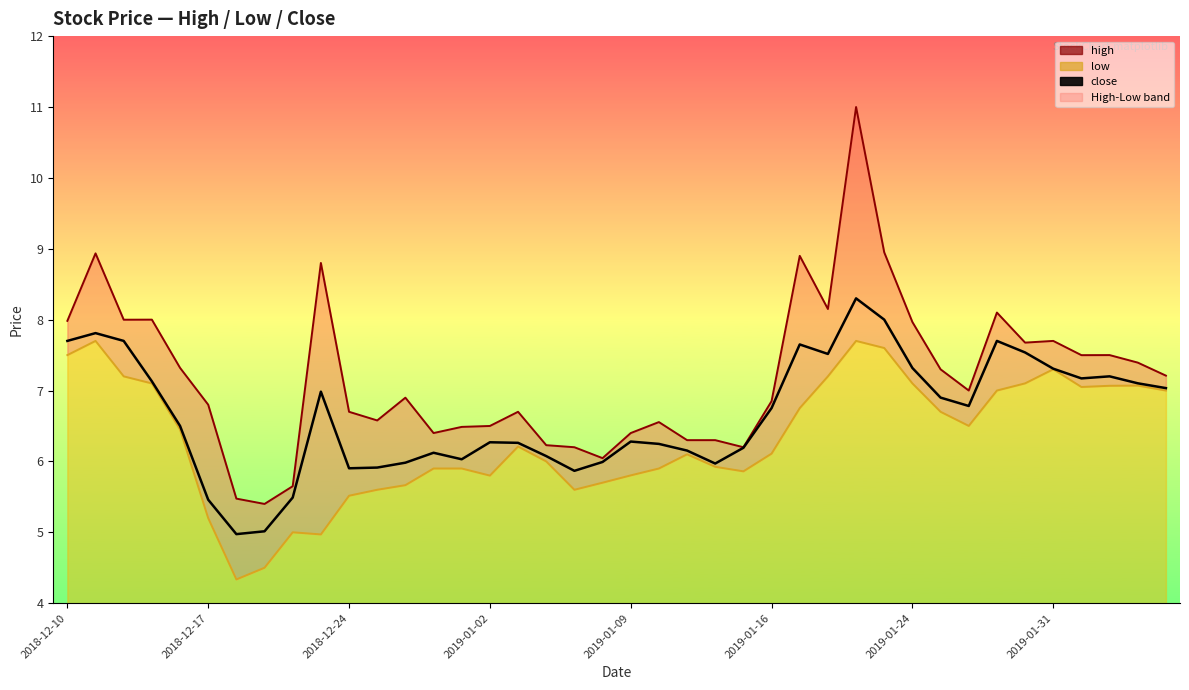

What is the sum of the low values at 35 and 12?

13.0